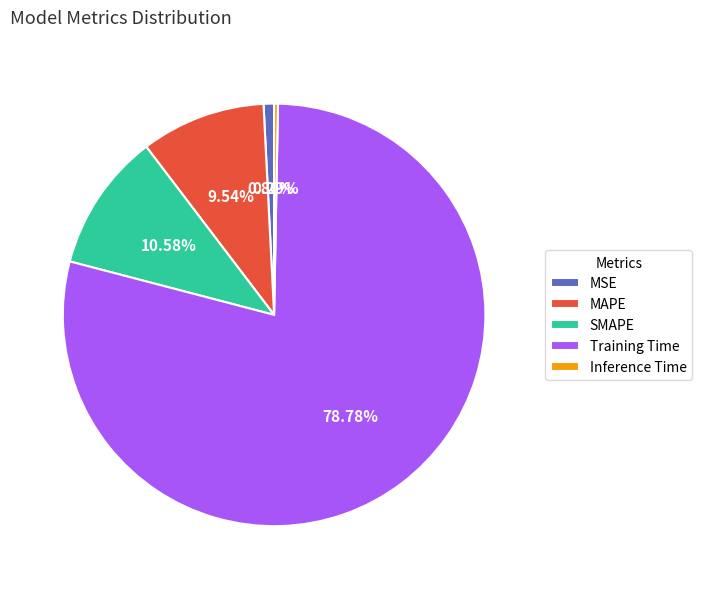

Which has a higher value, MAPE or MSE?

MAPE